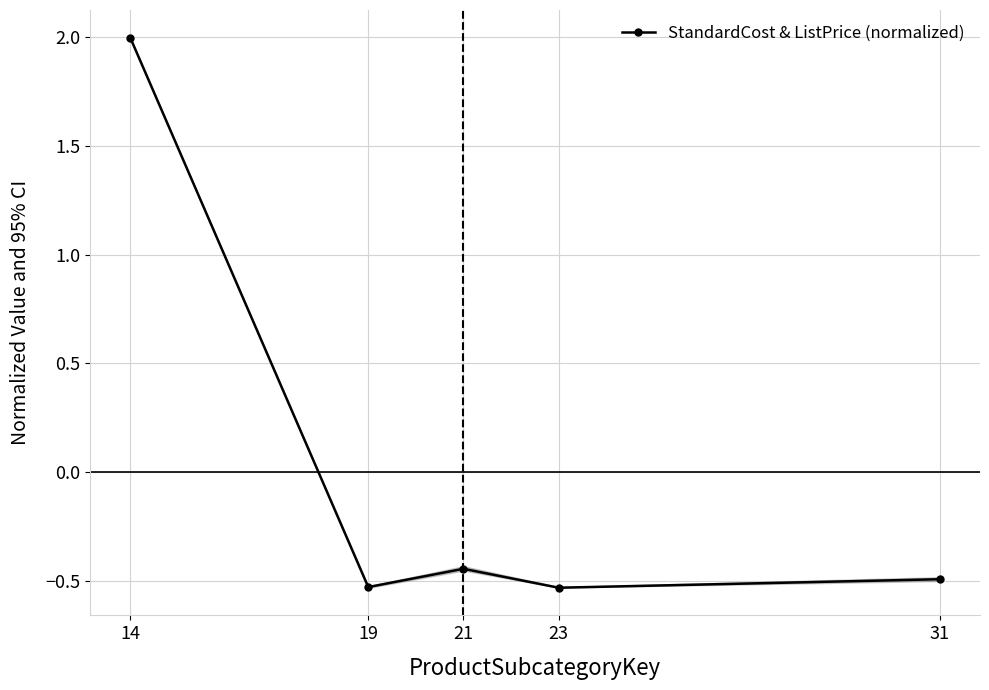

What is the greatest value displayed?

2.0